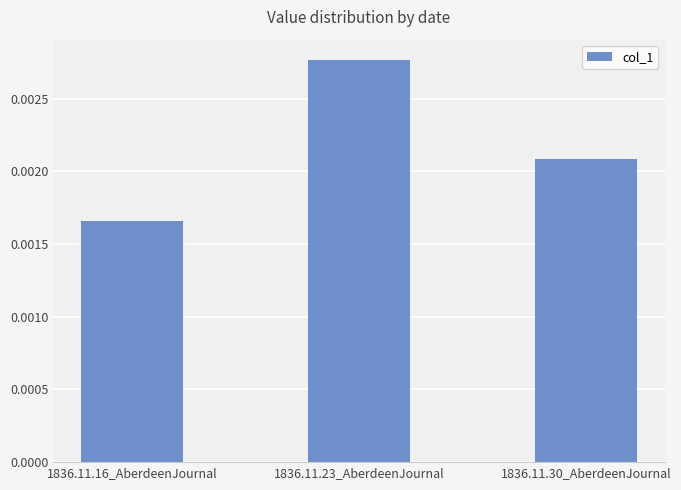

At which category does the chart reach its minimum across all series?

1836.11.16_AberdeenJournal